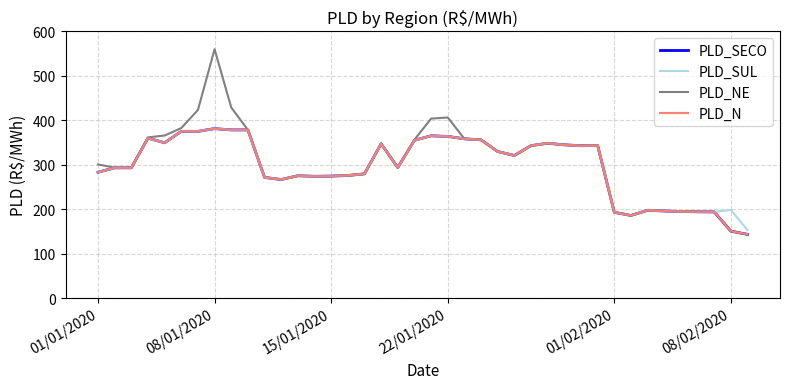

Which series has the largest total across all categories?

PLD_NE